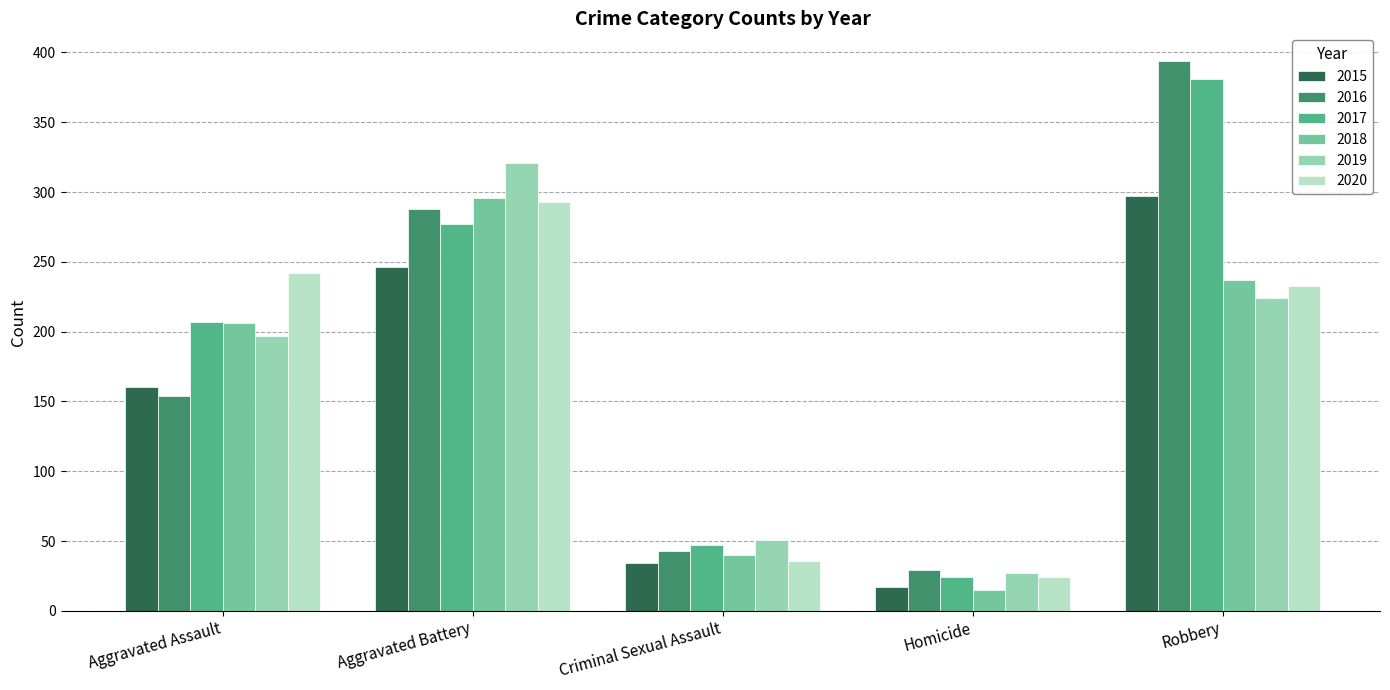

Reading right to left, what are all the values shown in this chart?

2015: 297	17	34	246	160
2016: 394	29	43	288	154
2017: 381	24	47	277	207
2018: 237	15	40	296	206
2019: 224	27	51	321	197
2020: 233	24	36	293	242